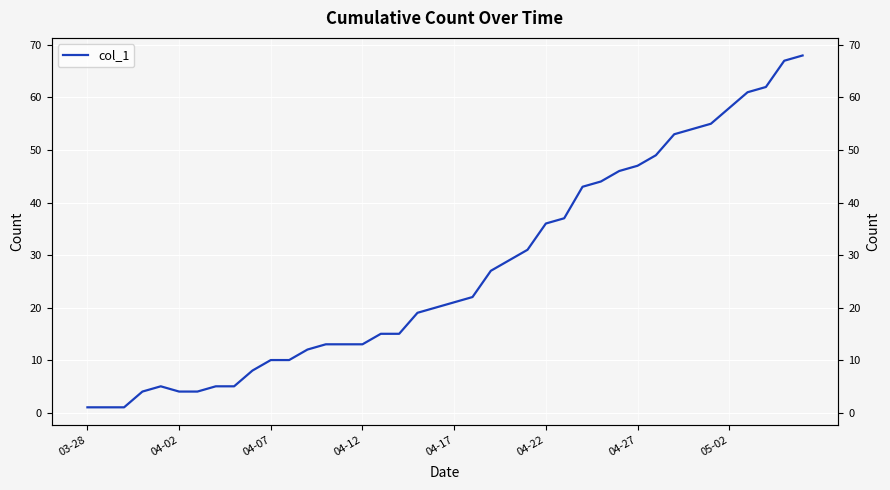

What is the difference between the maximum and minimum values?

67